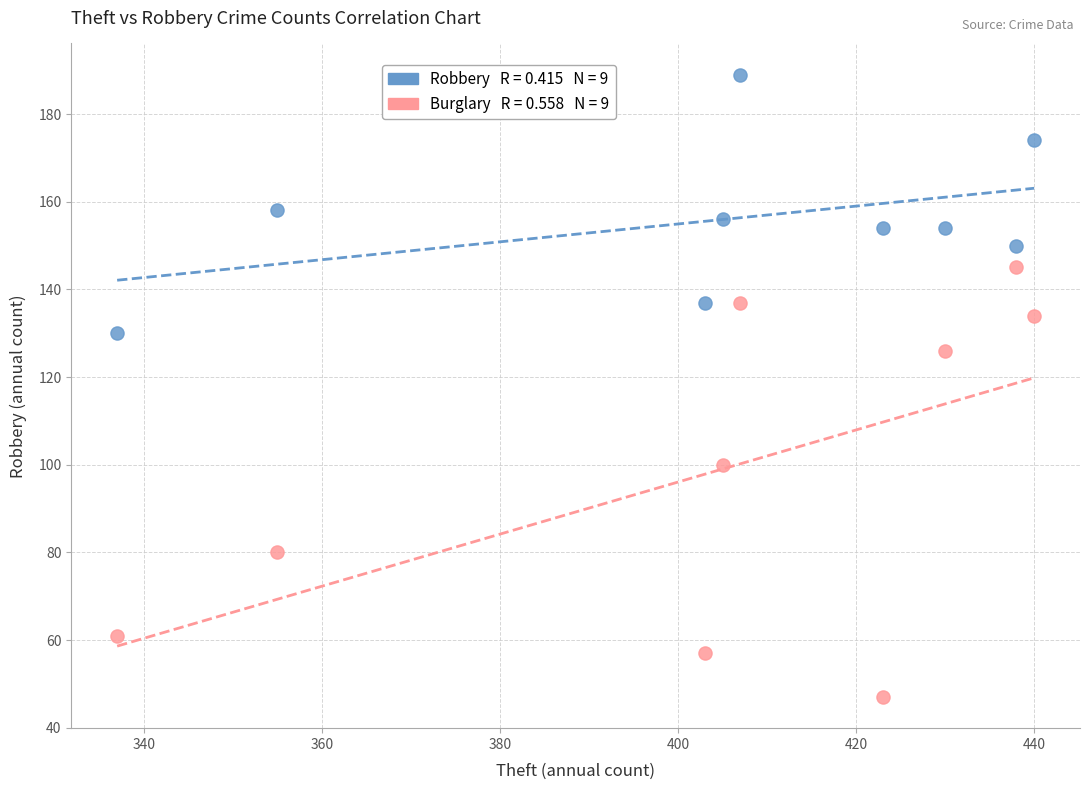

Across all data points, what is the range of X values (max minus min)?

103